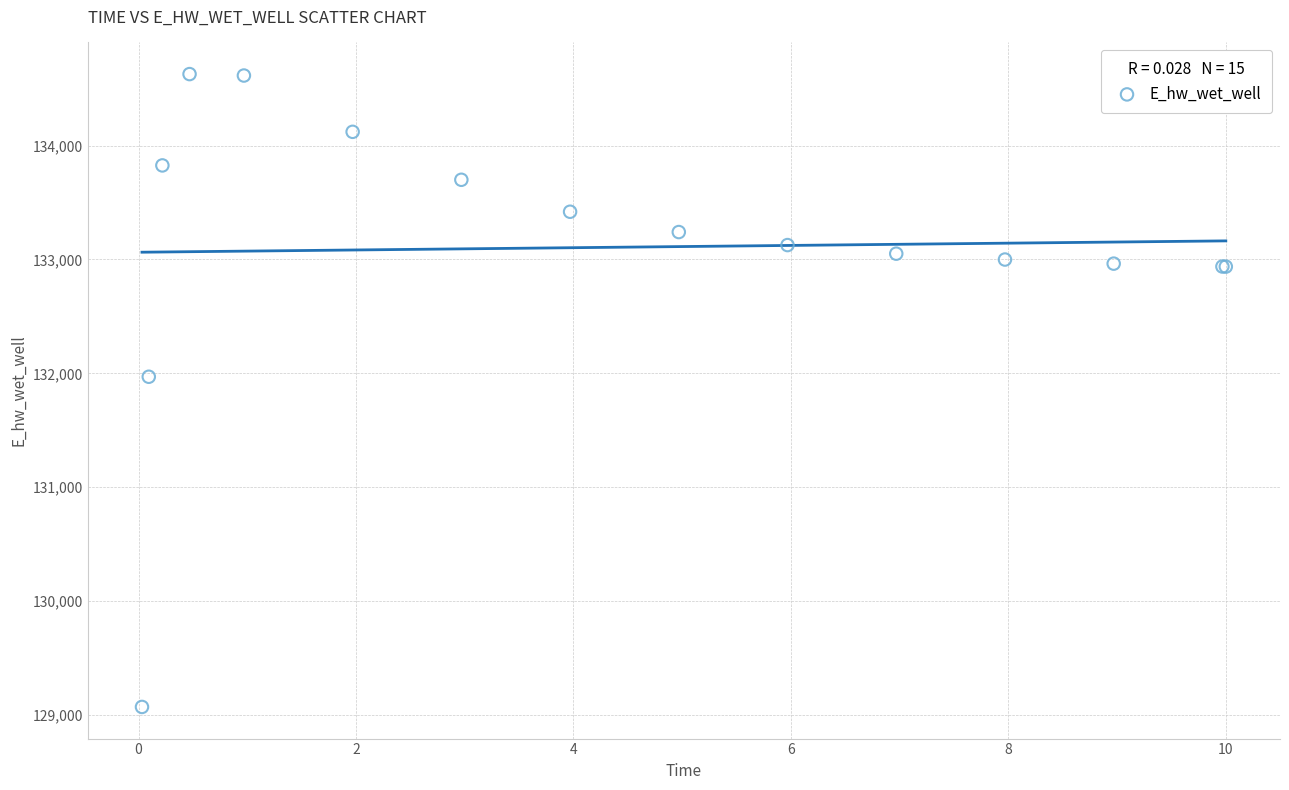

What Y value in the scatter plot is closest to 131849?

131970.1